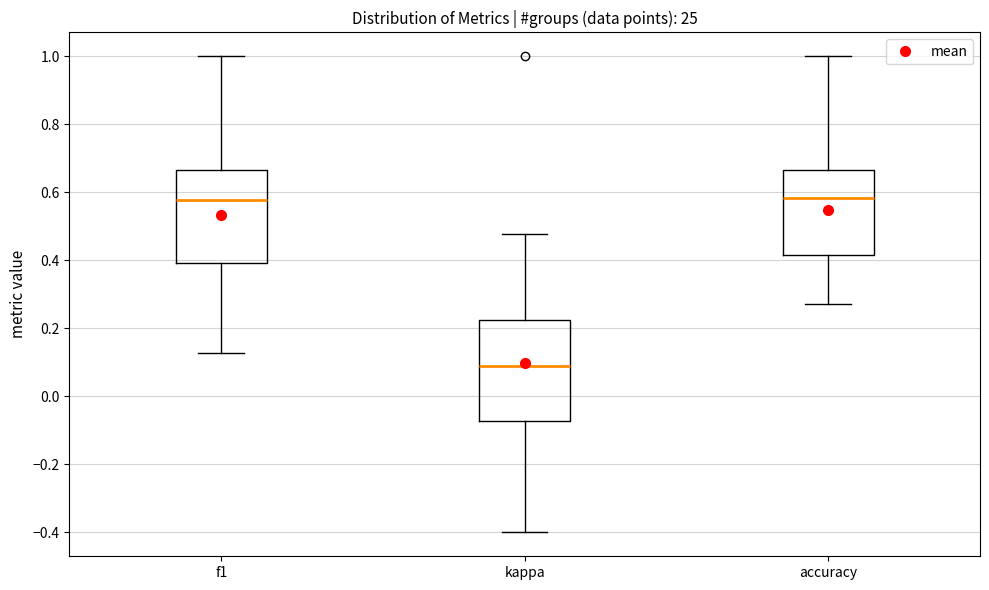

Reading left to right, read every box against the y-axis: the position of its median line, the range the box covers, and the ends of its whiskers. The values are not printed on the chart, so give them approximately, as read against the axis.

f1: median 0.58, box 0.40 to 0.66, whiskers 0.12 to 1.00
kappa: median 0.08, box -0.08 to 0.22, whiskers -0.40 to 0.48
accuracy: median 0.58, box 0.42 to 0.66, whiskers 0.28 to 1.00